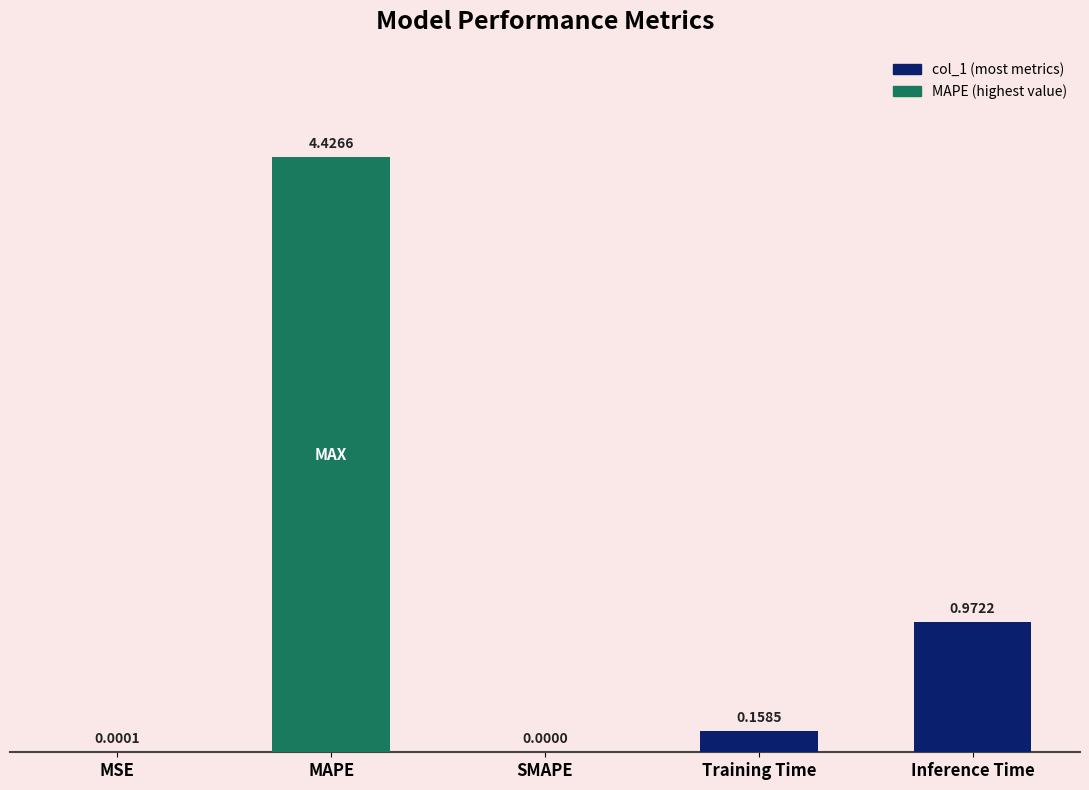

What is the change in value from MAPE to SMAPE?

-4.4